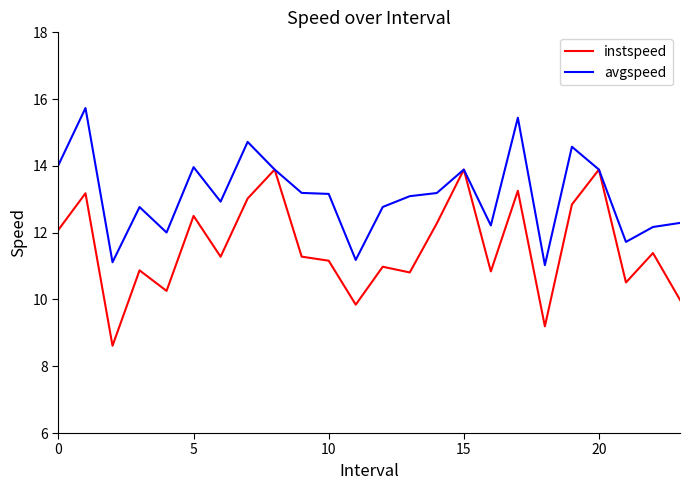

Rank the series by their maximum value, from lowest to highest.

instspeed, avgspeed